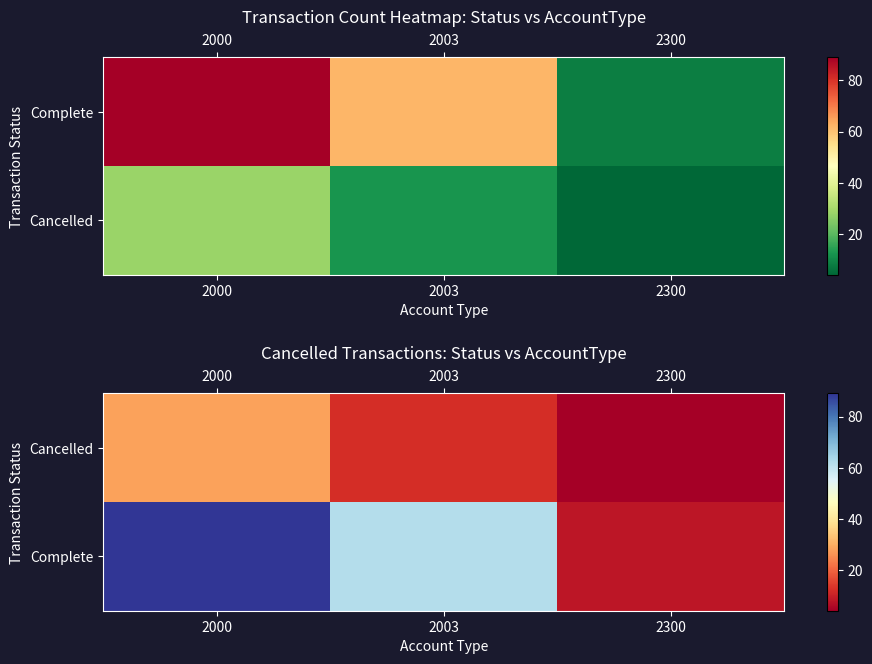

Which has a higher value, 2000 or 2003?

2000